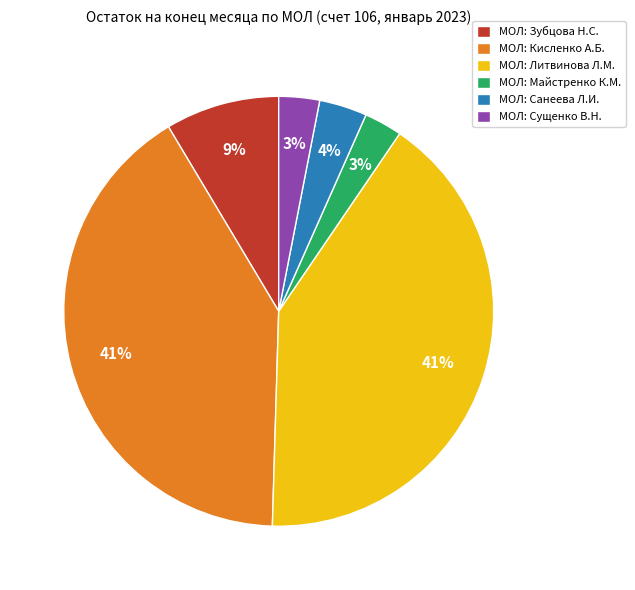

Does МОЛ: Сущенко В.Н. account for over 50% of the chart?

No